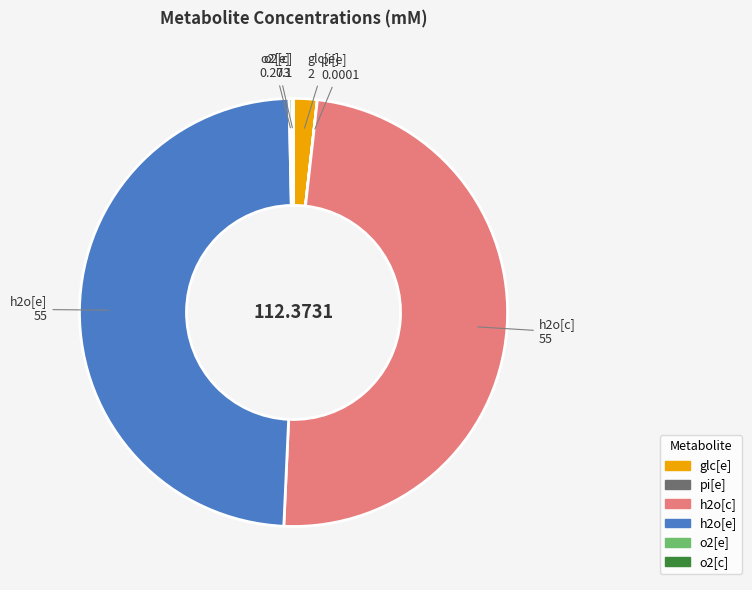

Is there a majority slice in this chart?

No